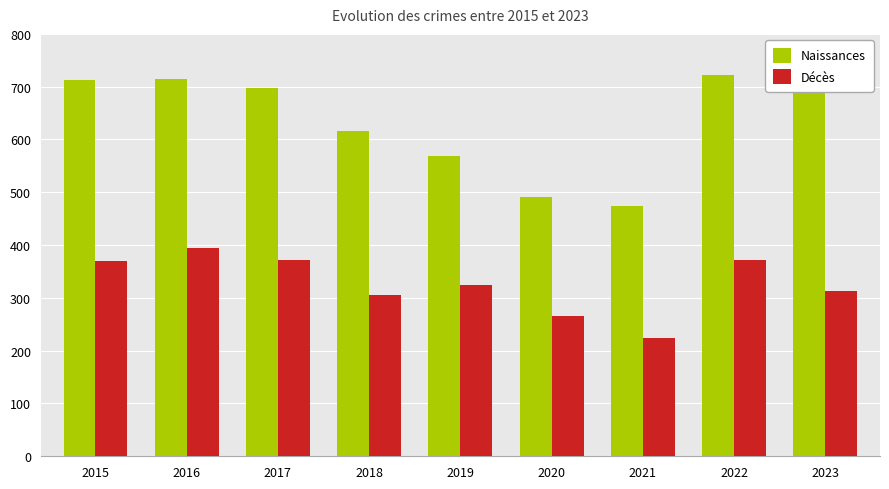

At how many categories does at least one series exceed 597?

6